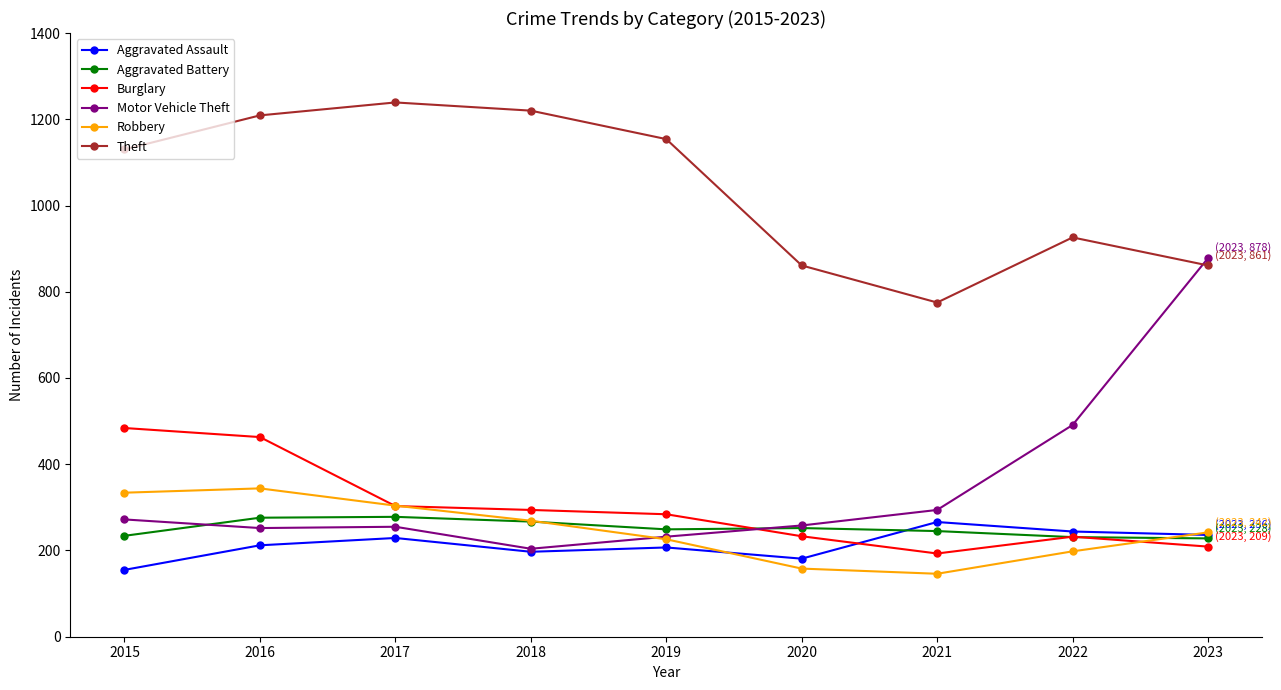

True or false: Aggravated Assault has more than 0 interior local peaks.

True